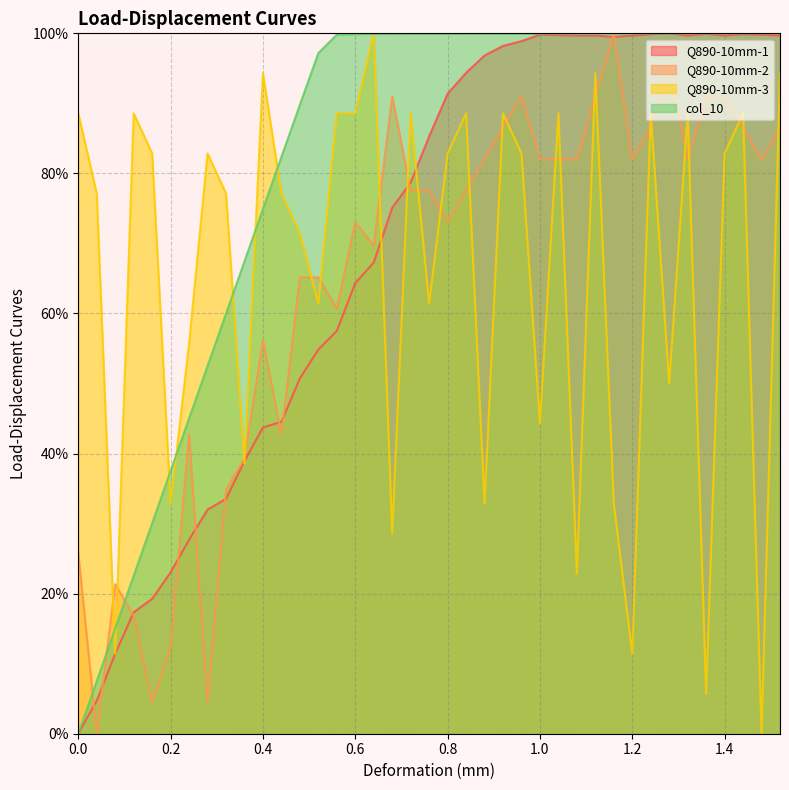

How many values in Q890-10mm-2 are above zero?

38